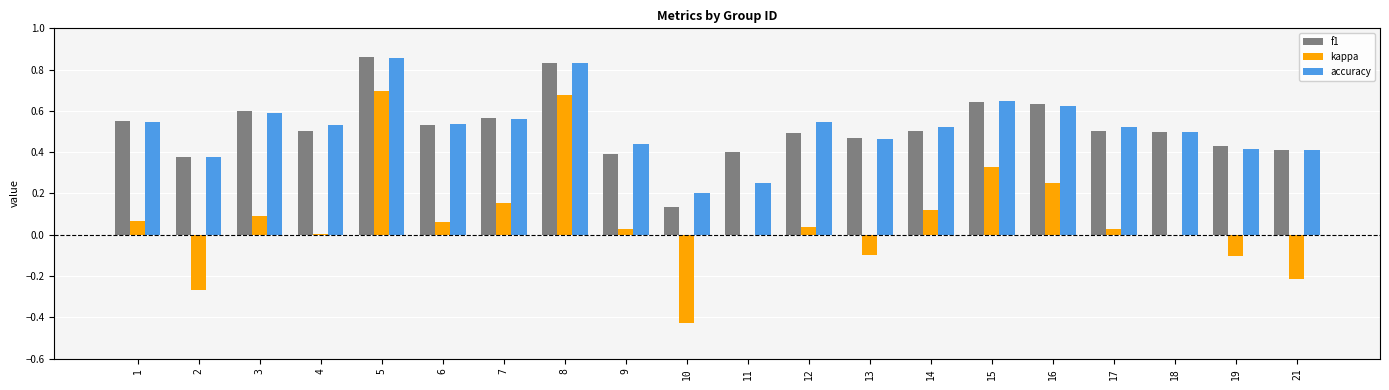

True or false: f1 has a value of 0.6 at 16.

True